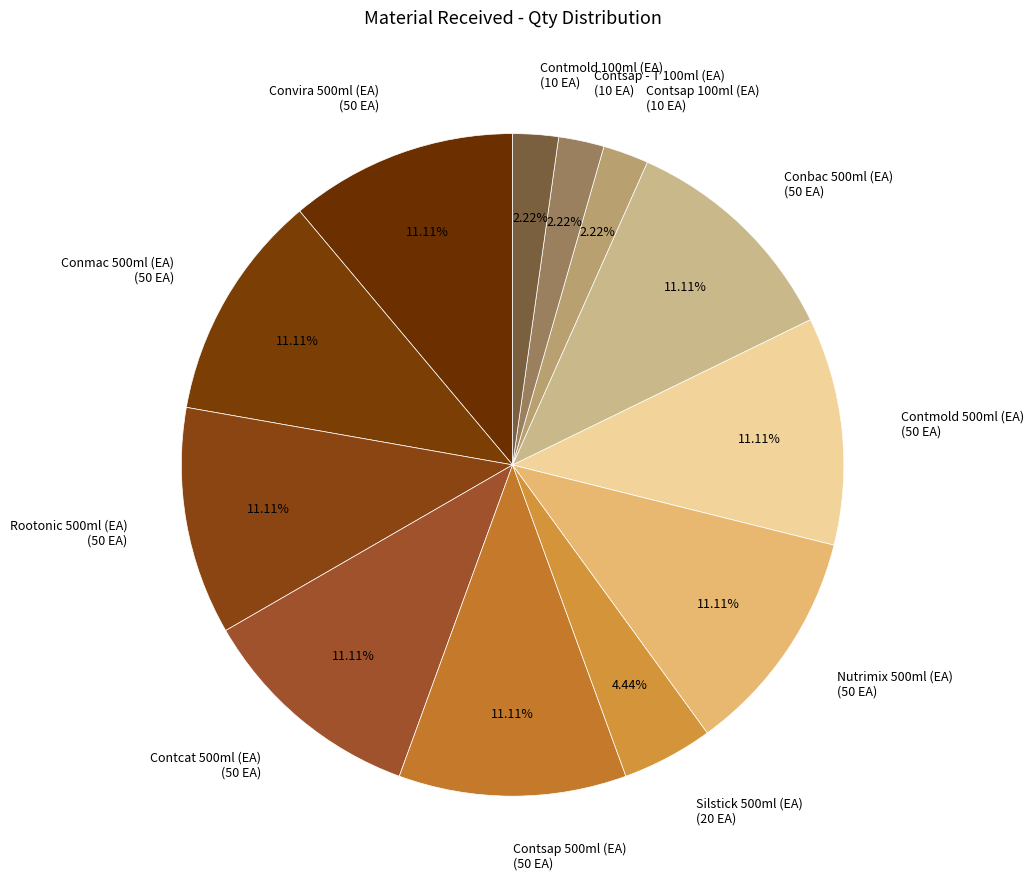

Combined, do Contsap 100ml (EA) (10 EA) and Silstick 500ml (EA) (20 EA) account for over 50%?

No